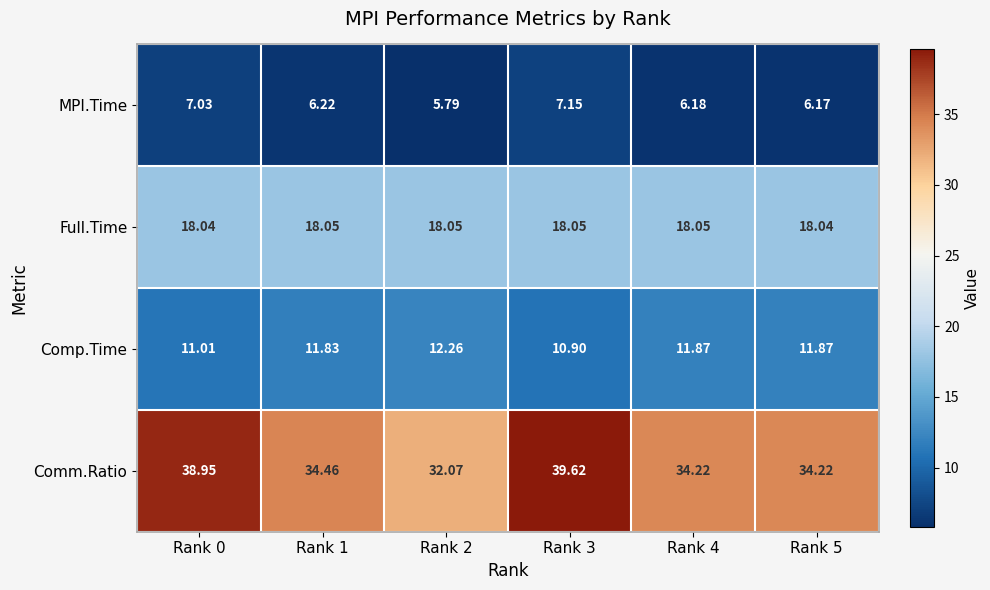

How many values in the Comm.Ratio series are below 34?

1